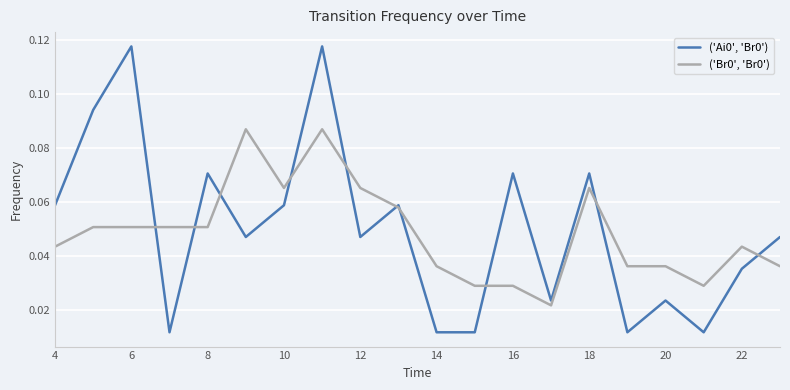

Does the chart have visible grid lines?

Yes